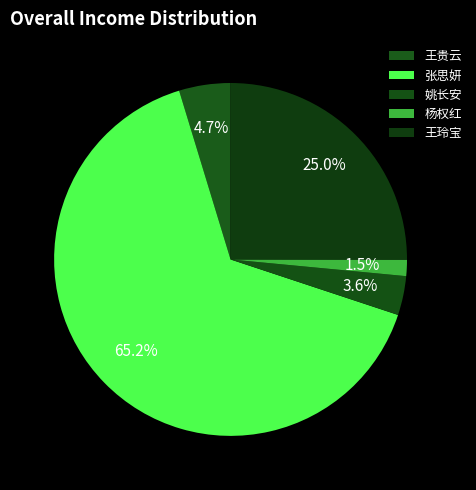

Count the number of slices in the pie.

5